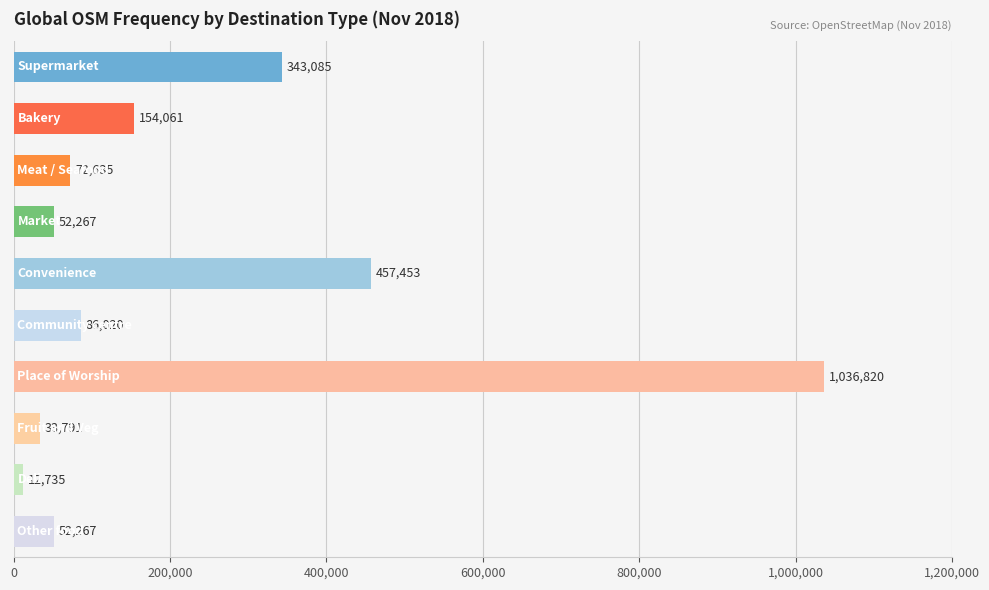

What is the smallest value displayed?

12735